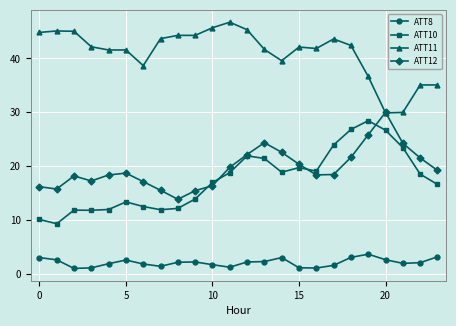

What is the highest value of the ATT8 series?

3.7